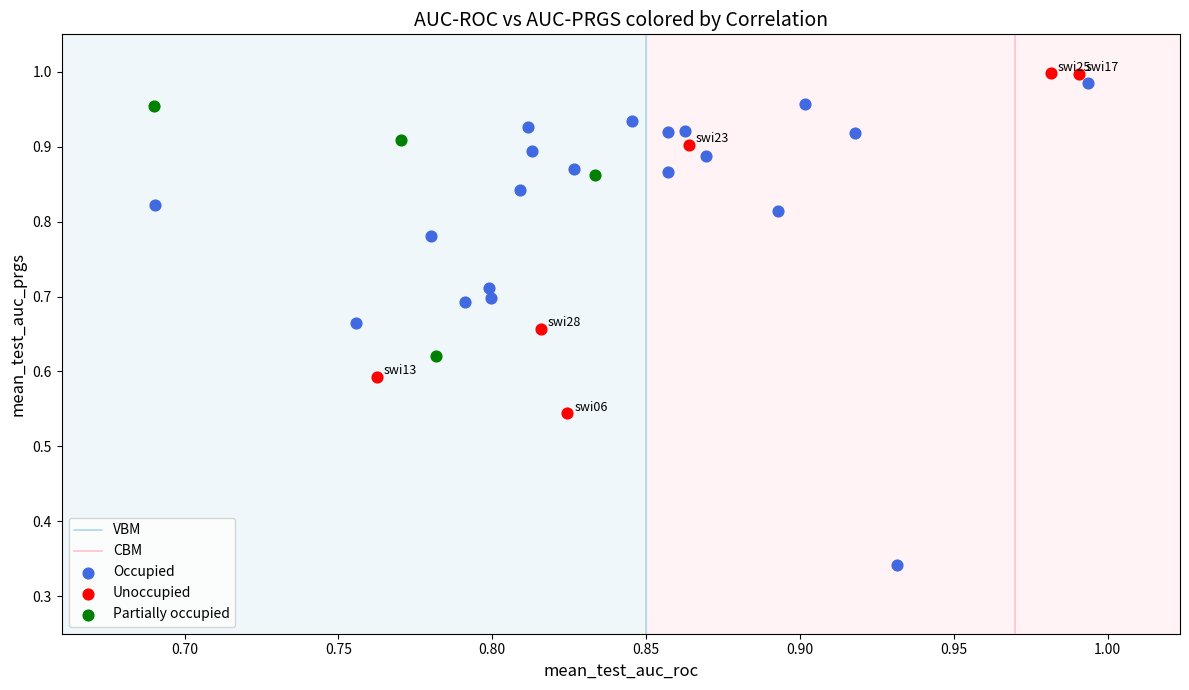

Which series contains the lowest Y value?

Occupied